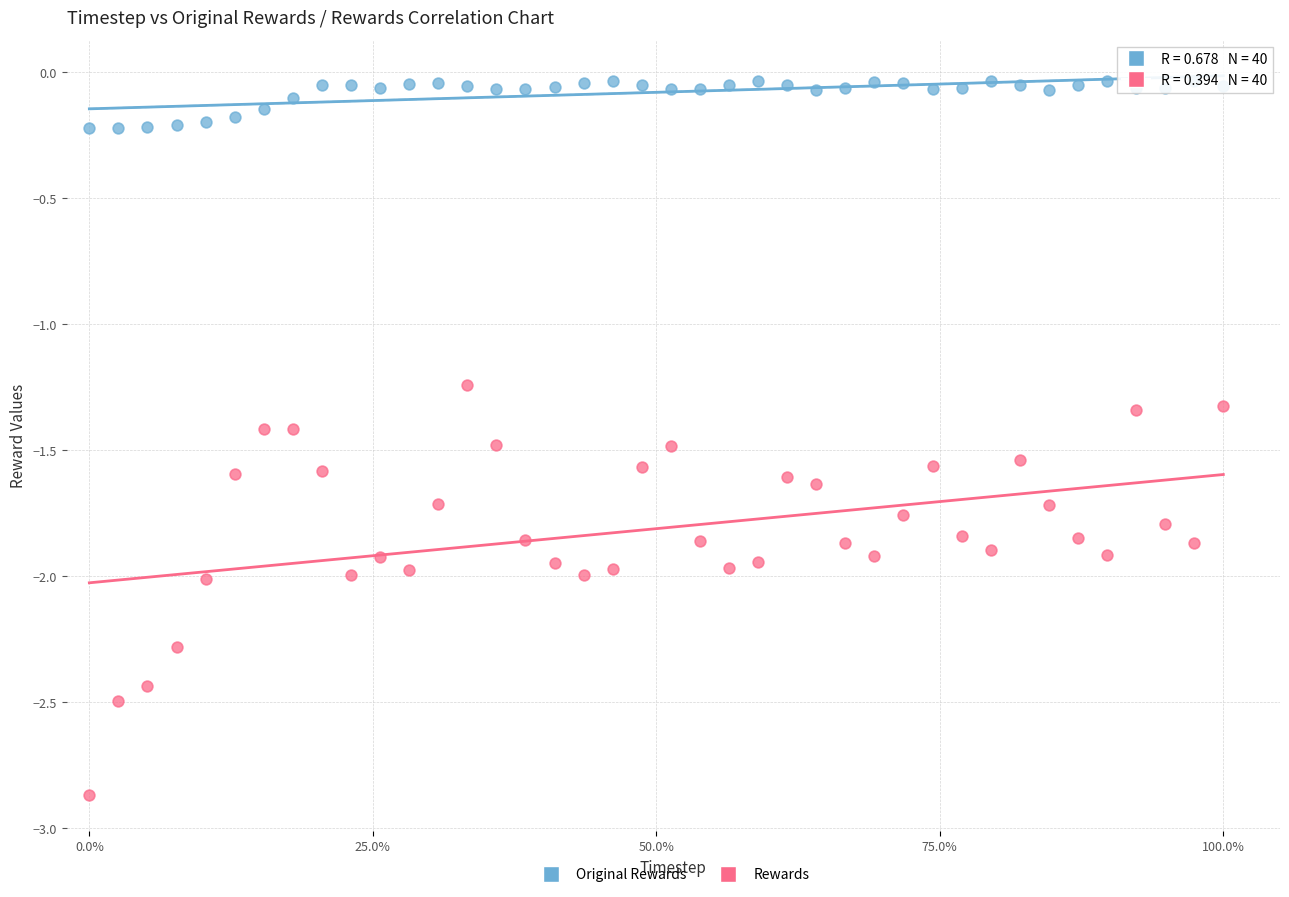

Which series has the largest Y range (max minus min)?

Rewards